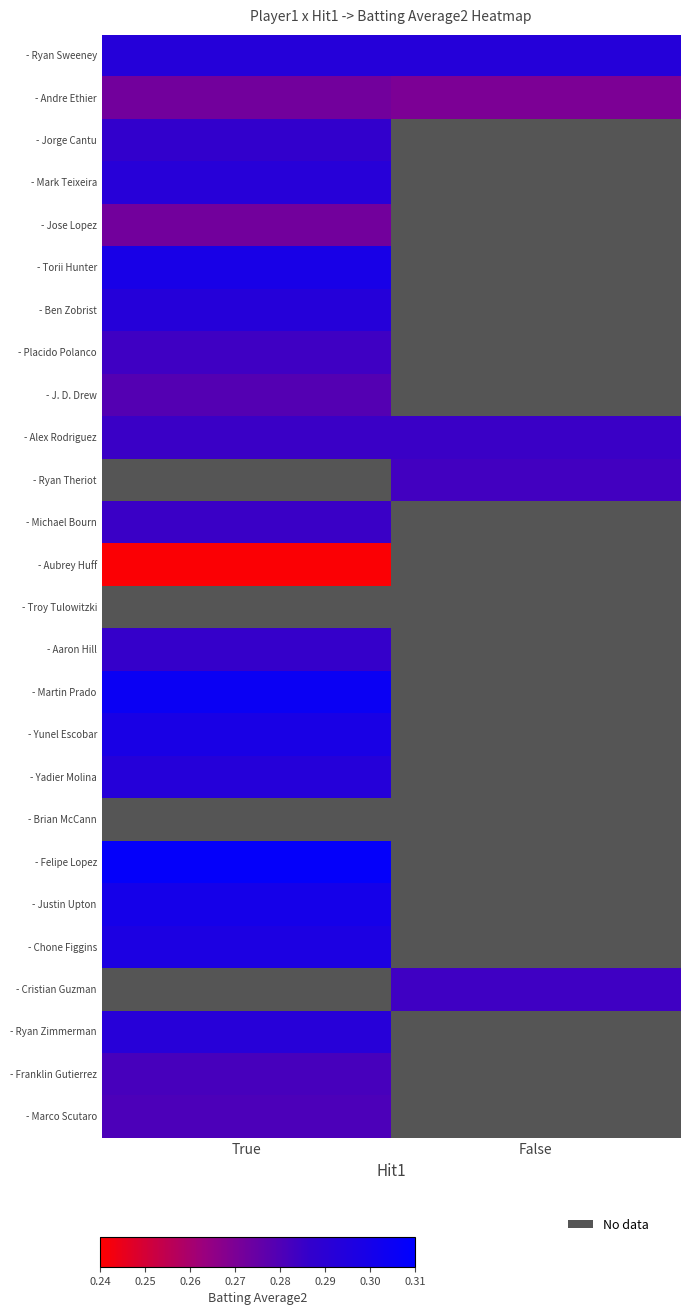

True or false: - Mark Teixeira has a value of 0.1 at True.

False